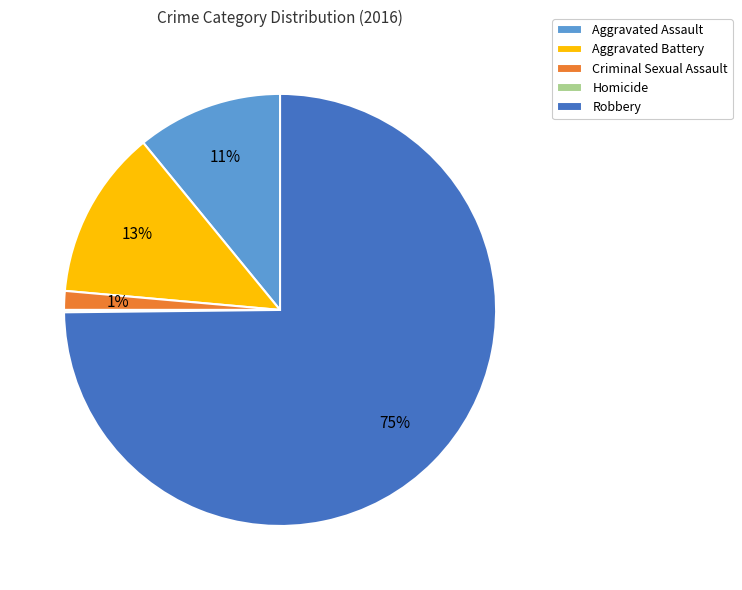

Does Robbery represent more than half of the total?

Yes